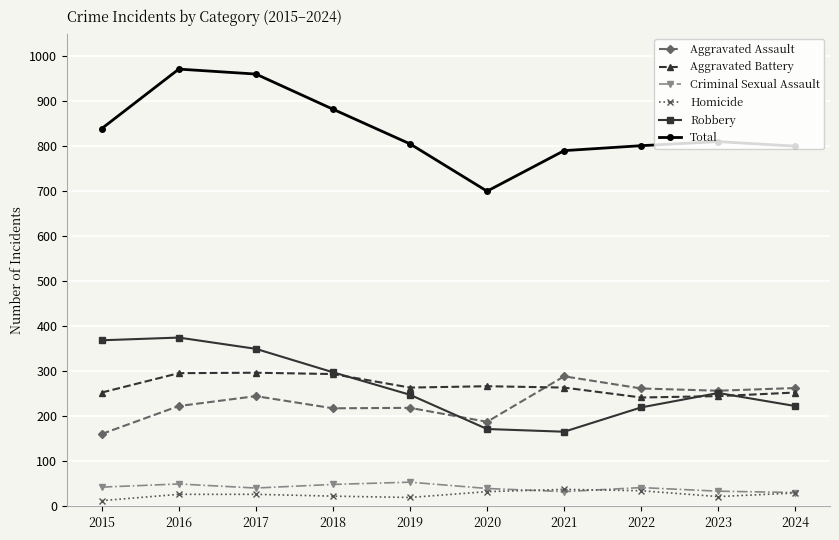

How many series are shown in this chart?

6